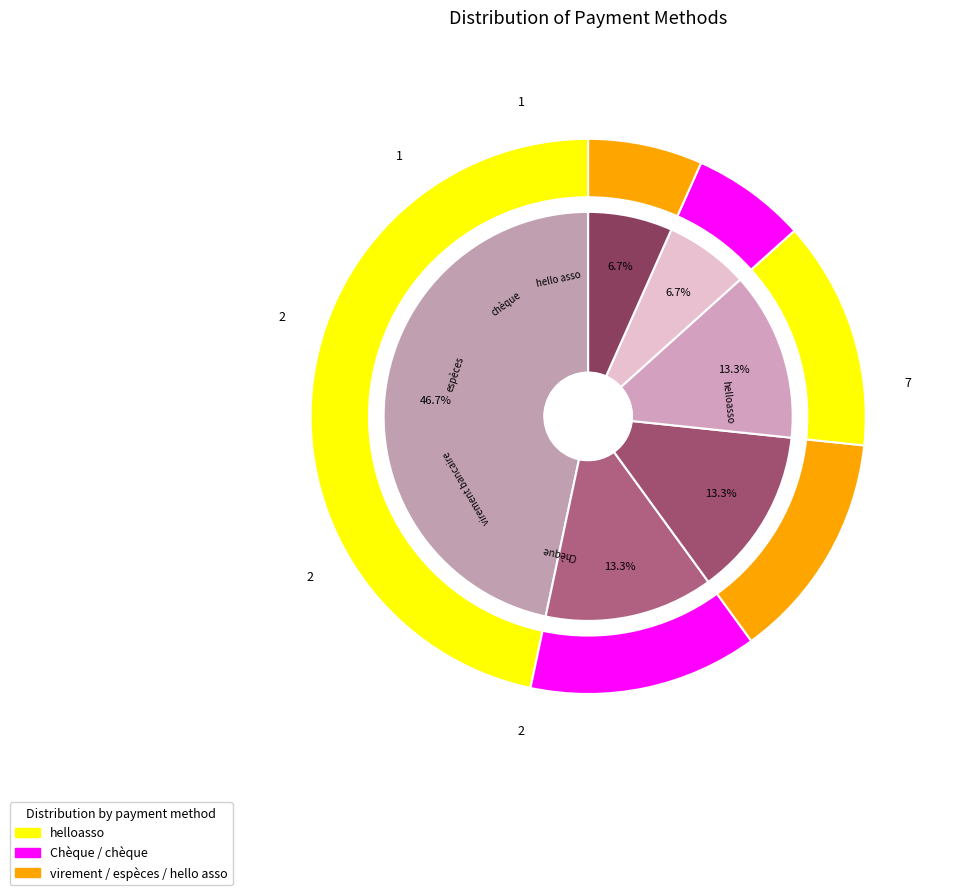

To the nearest percent, what portion does helloasso represent?

47%